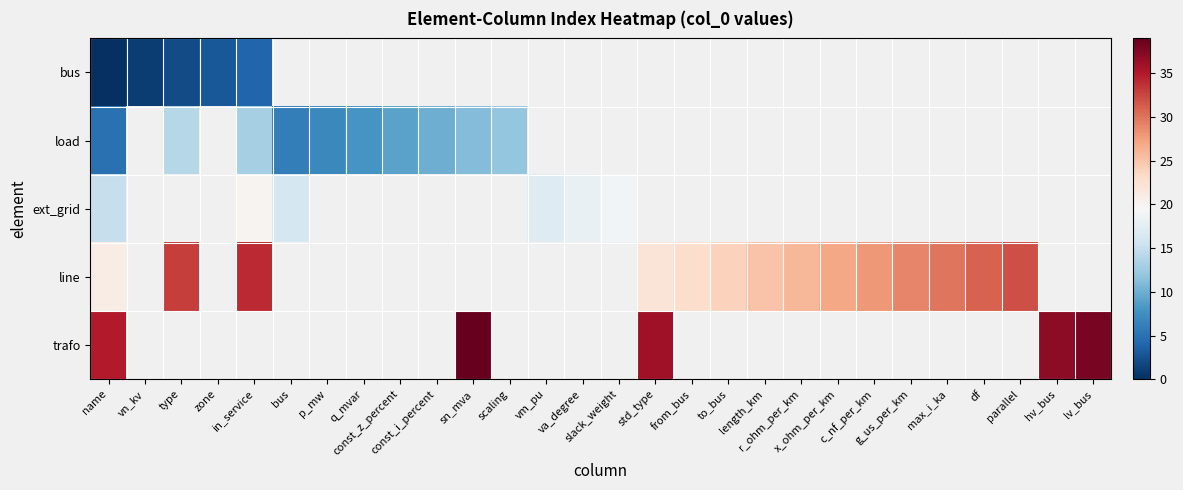

What is the difference between the second highest and minimum values in the trafo series?

2.0